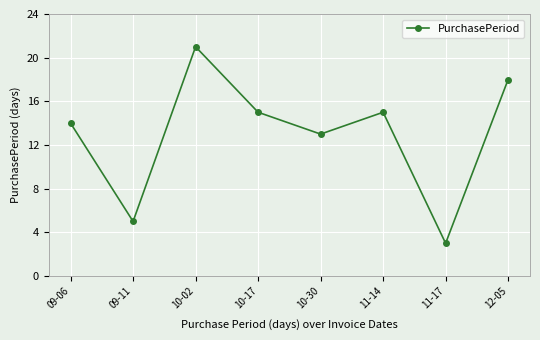

Reading left to right, list all the values displayed in this chart.

09-06=14	09-11=5	10-02=21	10-17=15	10-30=13	11-14=15	11-17=3	12-05=18